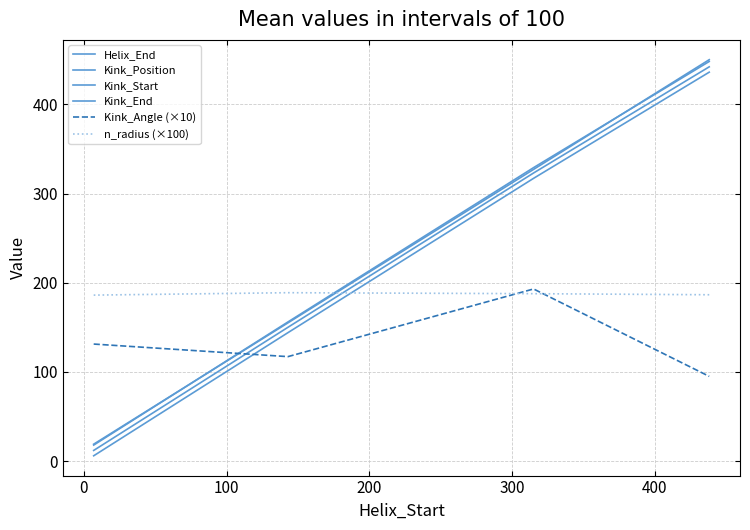

How many intersections are there between Kink_Angle (×10) and Kink_Position?

1